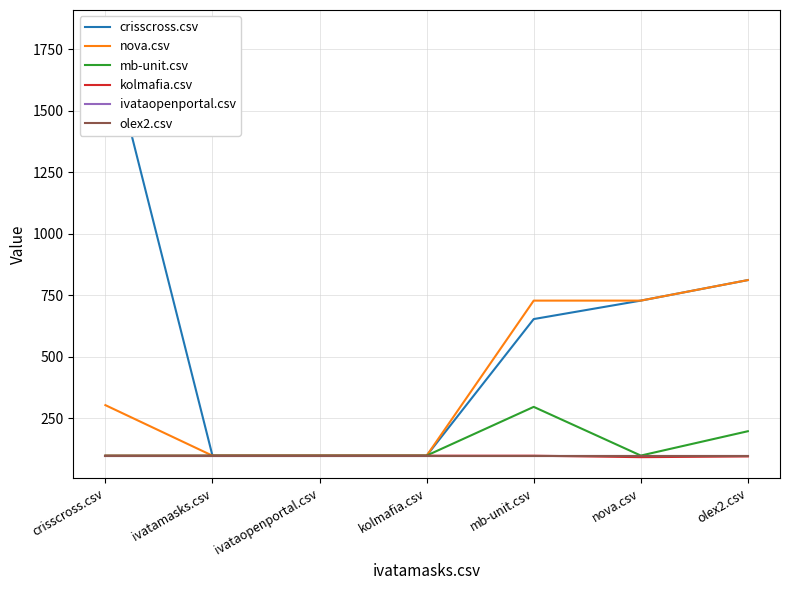

Is this an area chart (filled region under the line)?

No